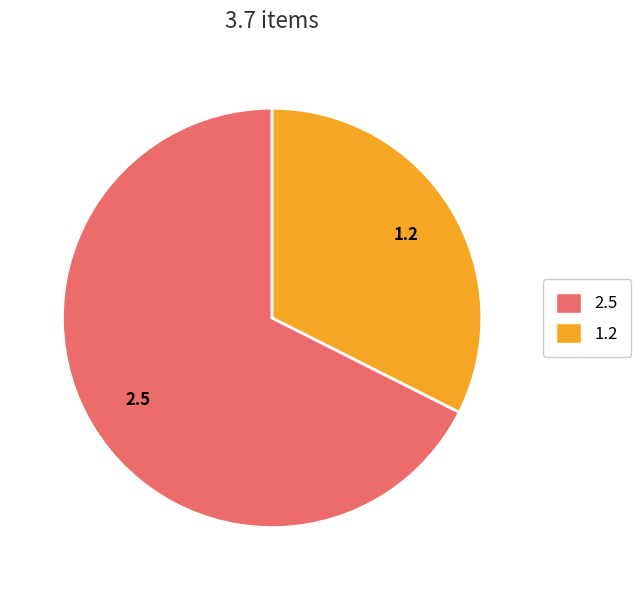

Which category accounts for the majority?

2.5